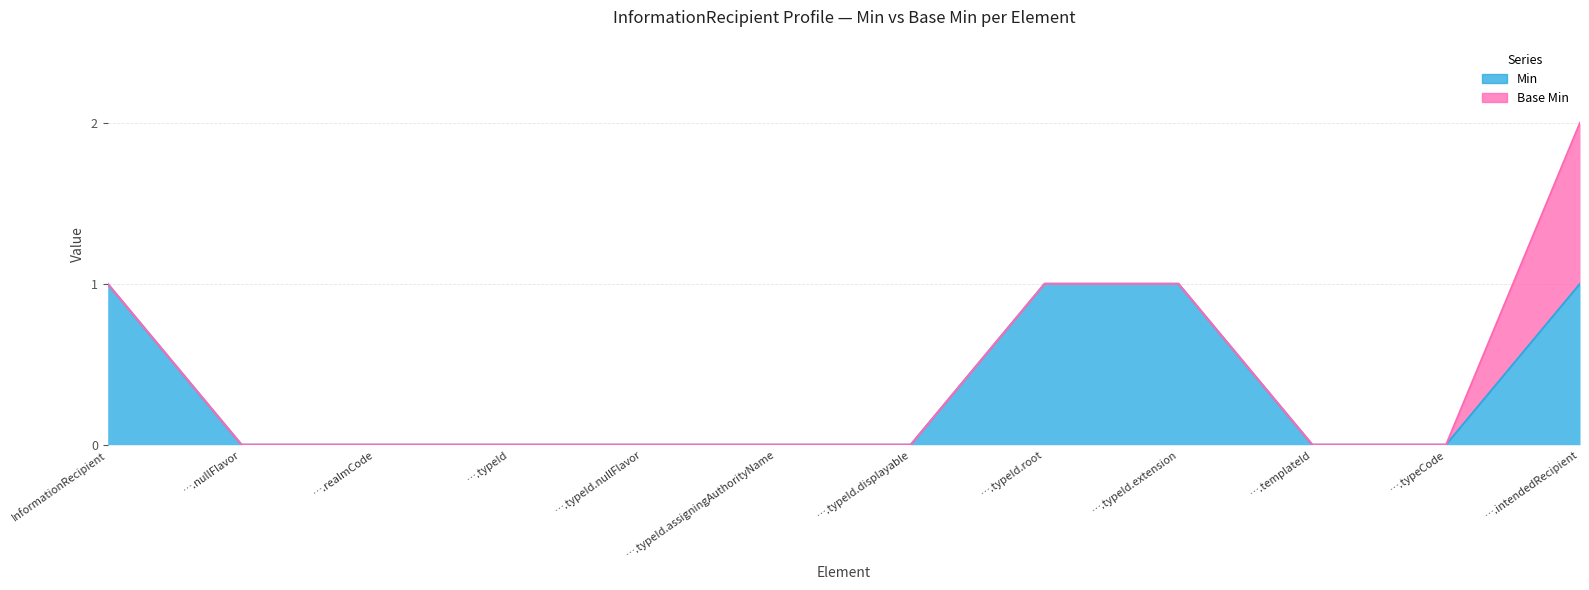

Reading left to right, list all the values displayed in this chart.

1	0	0	0	0	0	0	1	1	0	0	1